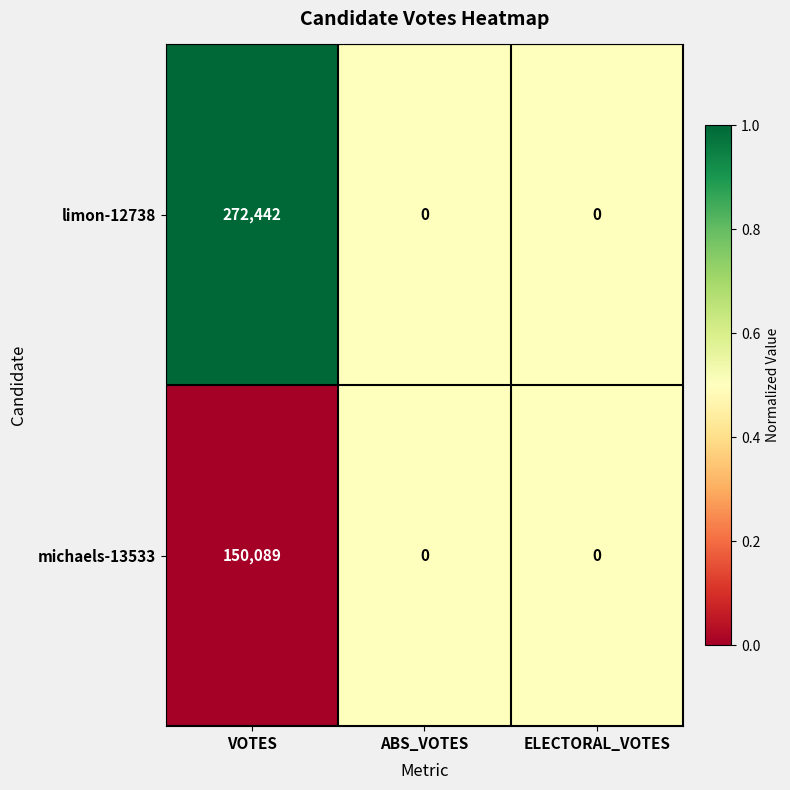

How many series are shown in this chart?

2